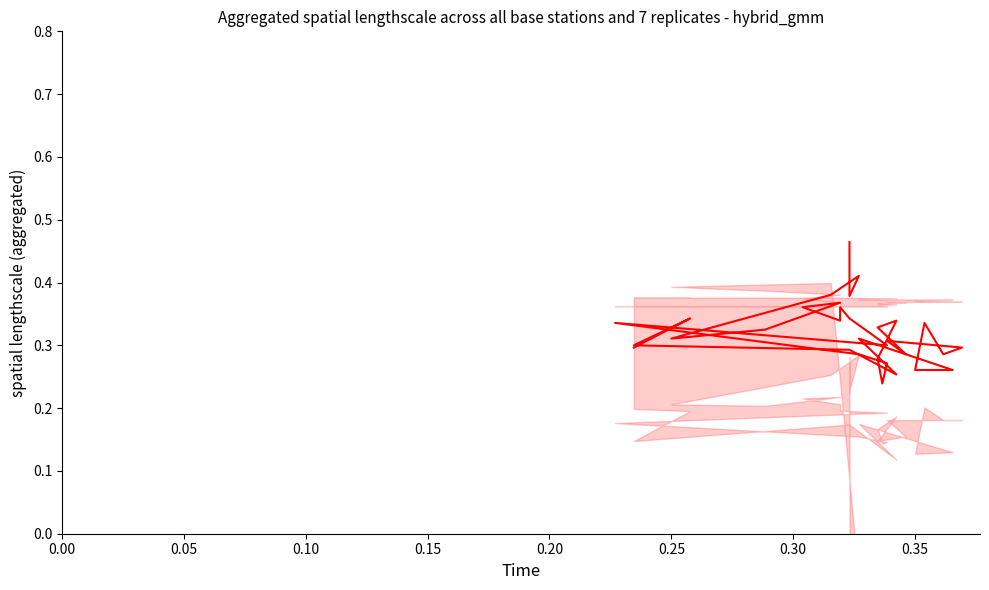

What is the difference between the second highest and minimum values?

0.2